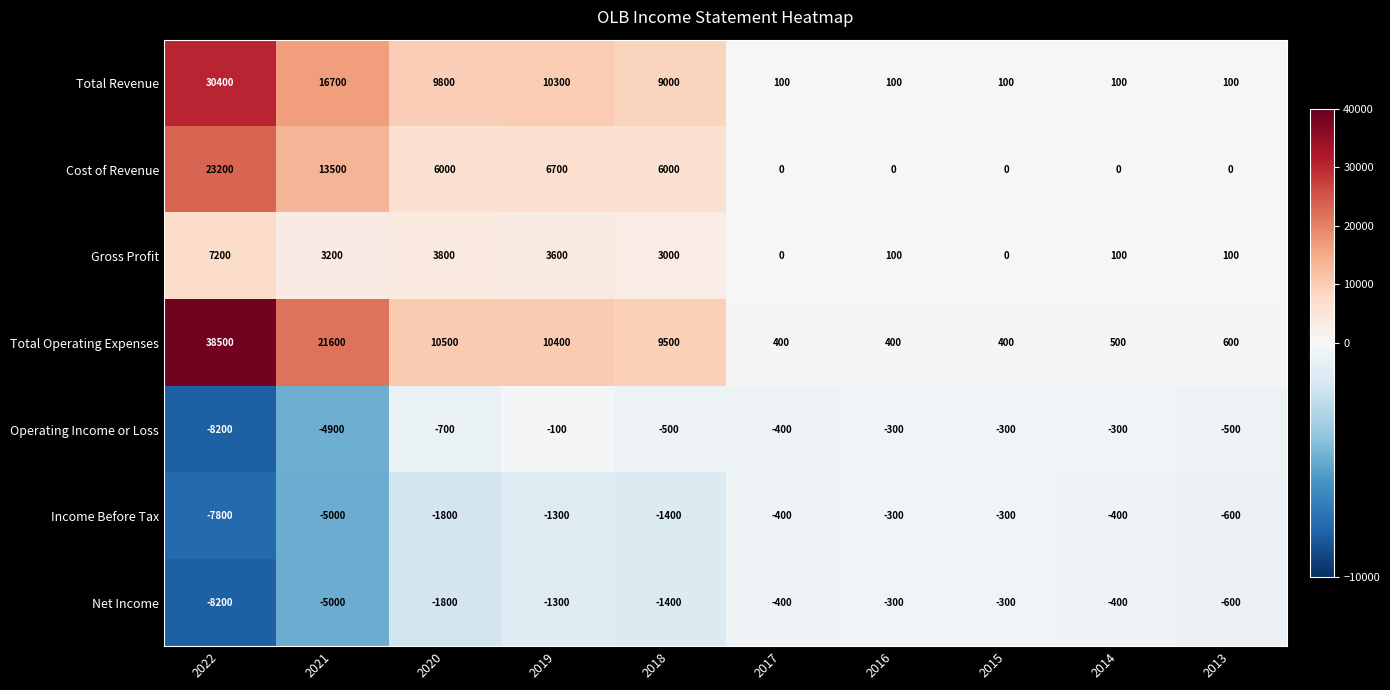

Where does the Net Income series first go above -600?

2017